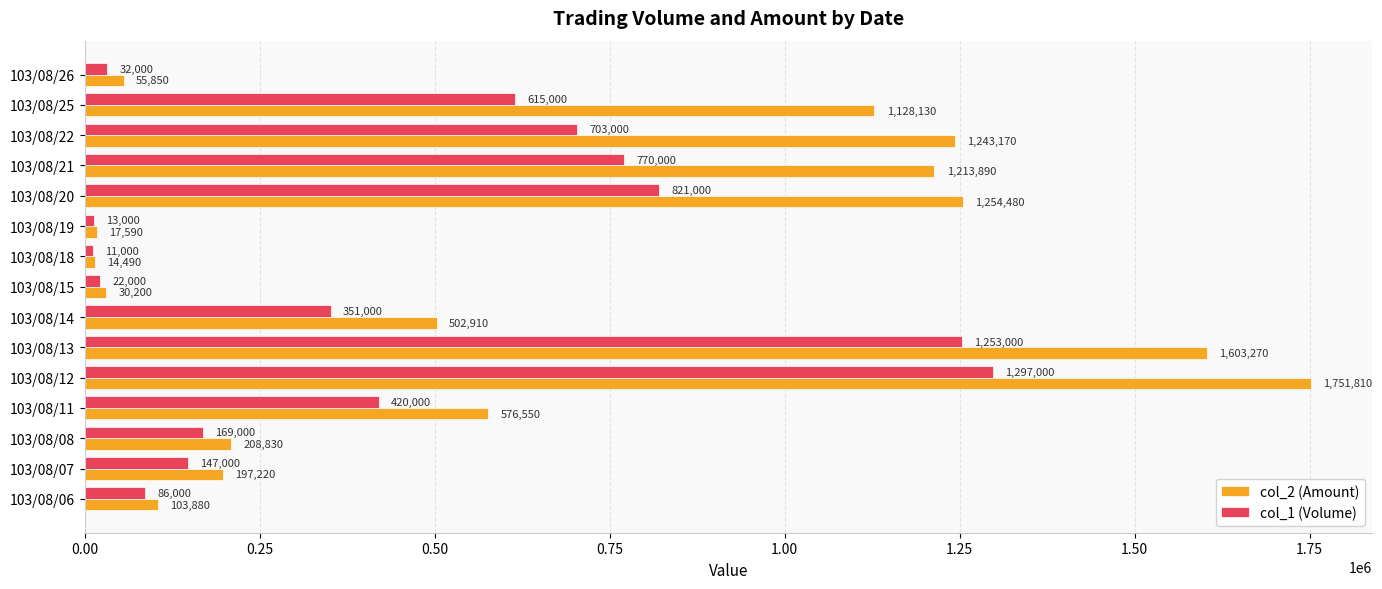

What is the difference between the maximum and minimum values in the col_1 (Volume) series?

1286000